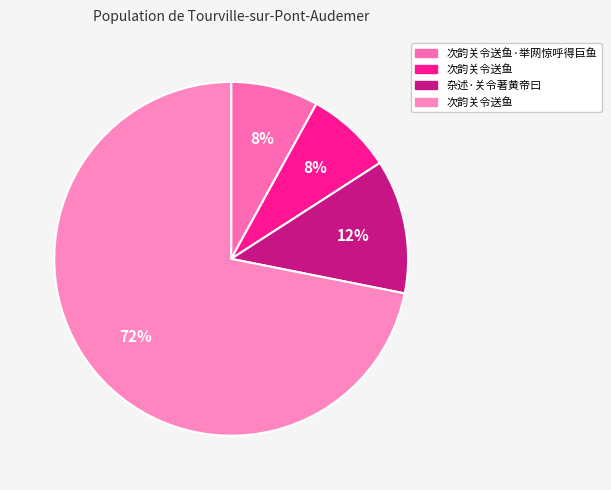

How many slices are in this pie chart?

4